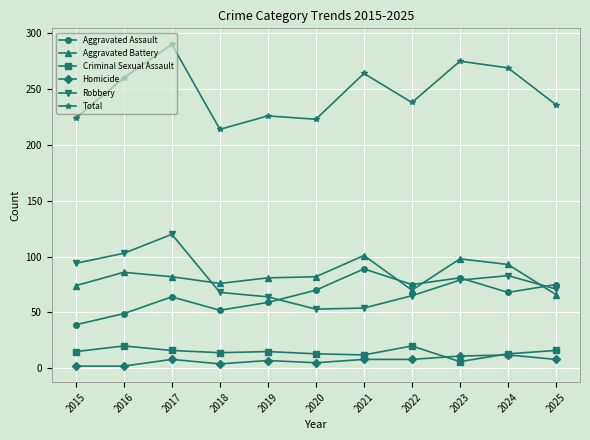

What is the approximate value of Aggravated Assault at 2020, to the nearest 5?

70